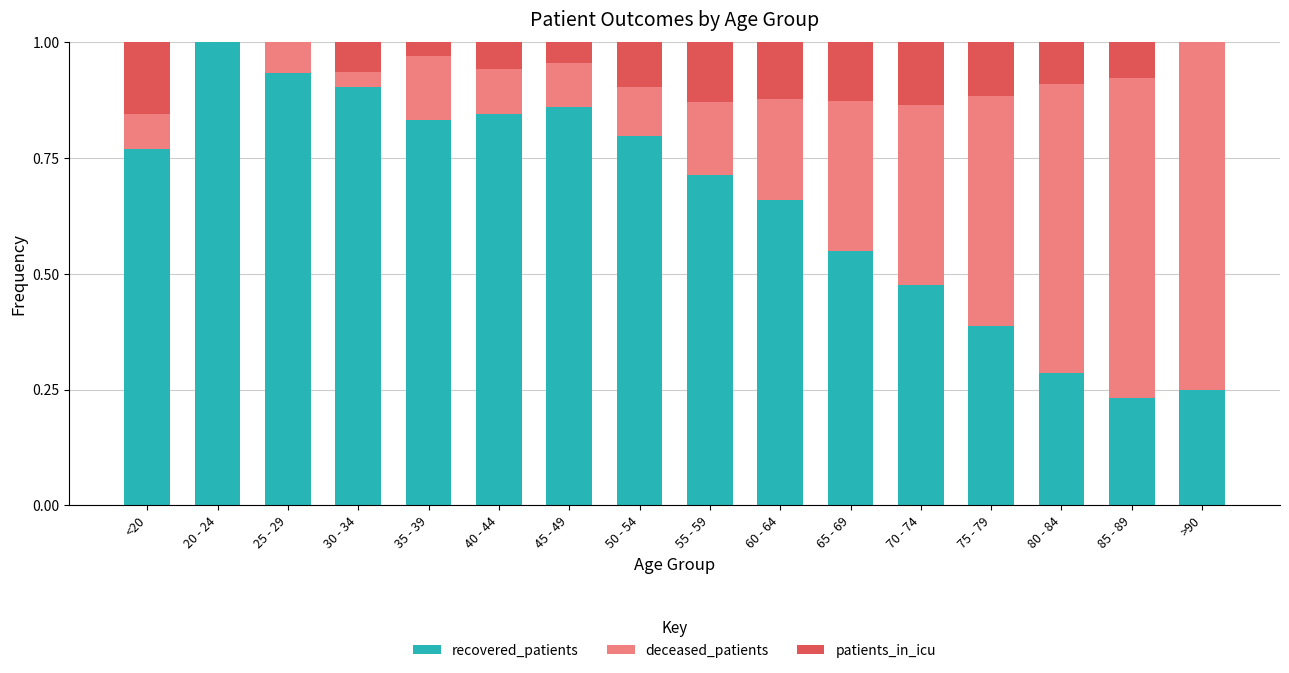

What are all the series names shown in the legend?

recovered_patients, deceased_patients, patients_in_icu